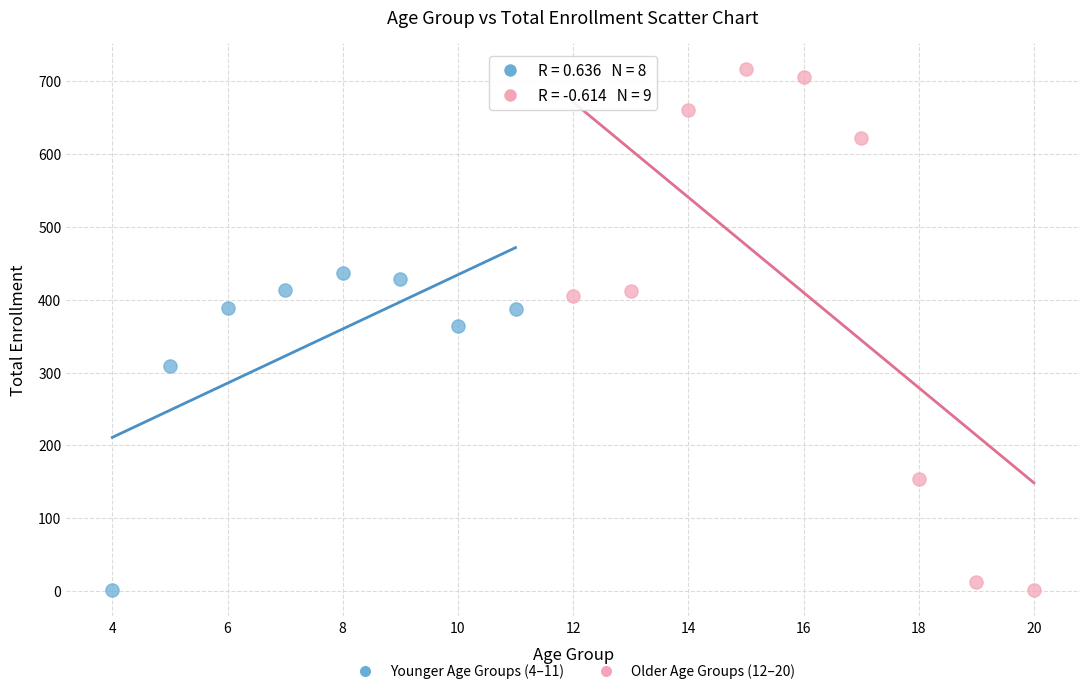

What are all the series names shown in the legend?

Younger Age Groups (4–11), Older Age Groups (12–20)